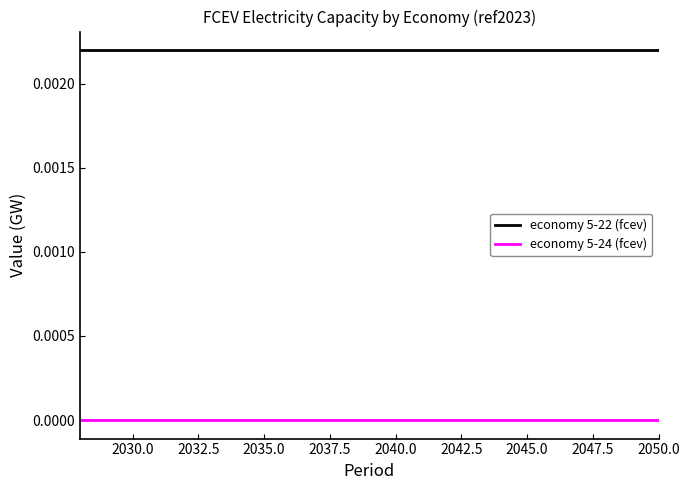

Which series has the largest total across all categories?

economy 5-22 (fcev)